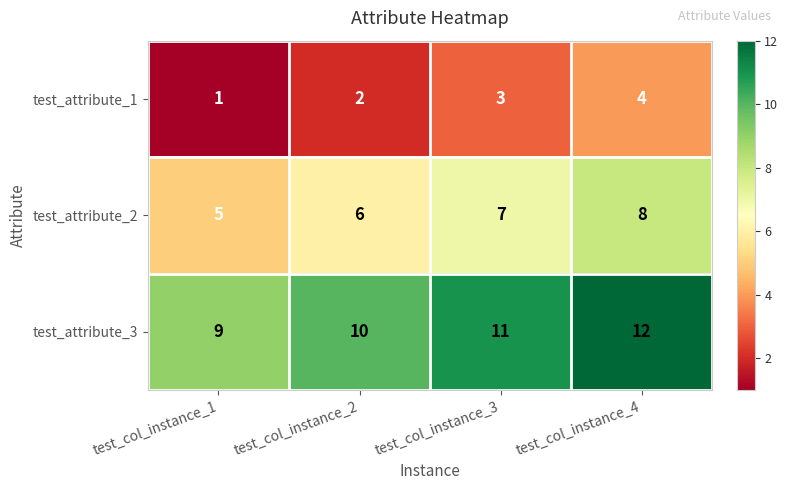

Read the test_attribute_1 value at test_col_instance_4.

4